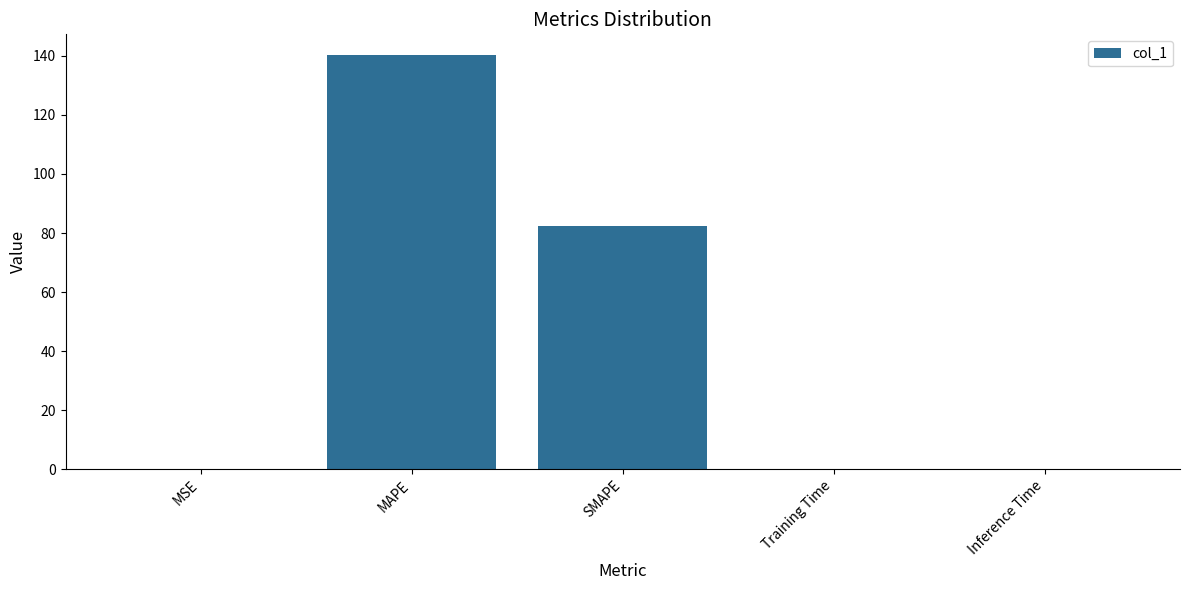

What is the sum of the values at SMAPE and MAPE?

222.7